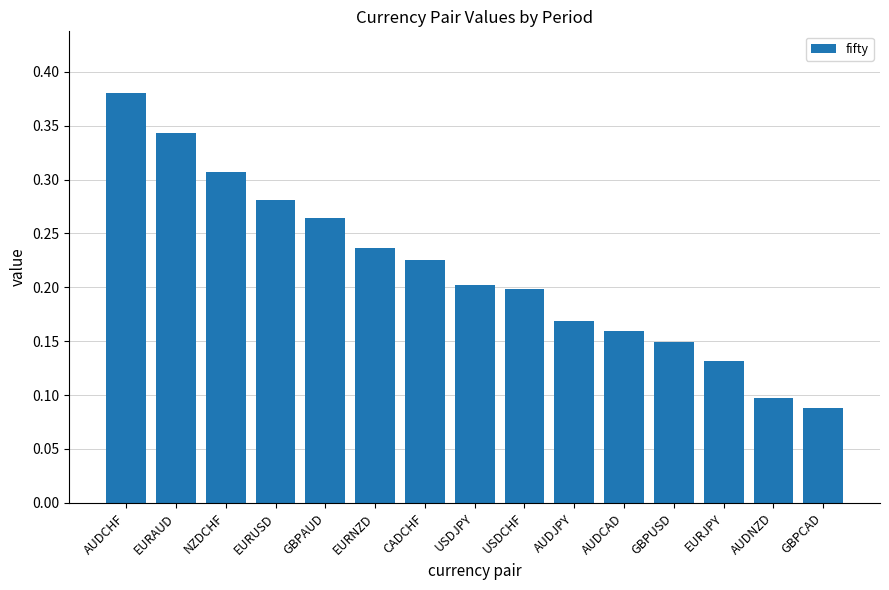

Which has a higher value, EURAUD or USDJPY?

EURAUD